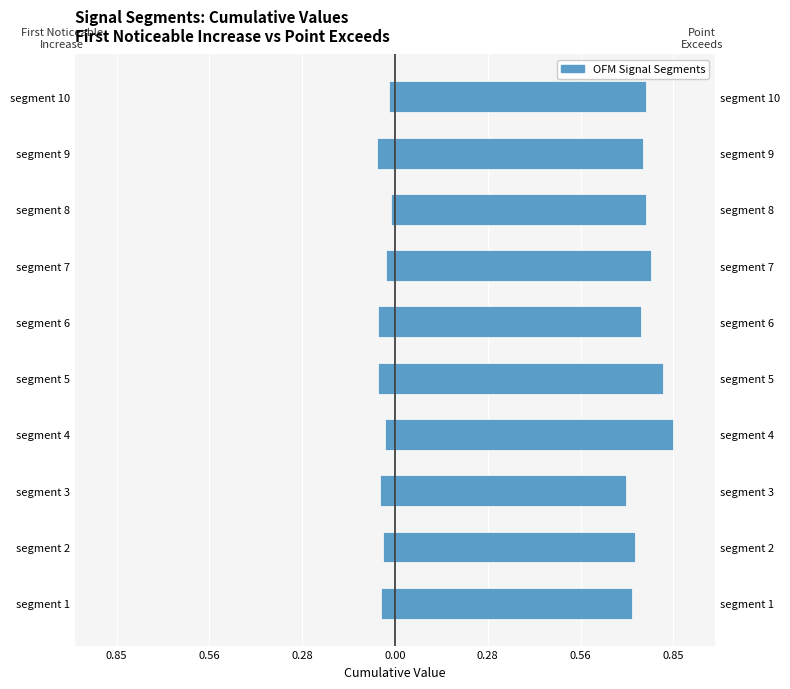

What is the average value of the Point_Exceeds_Cumulative_Value series?

0.8